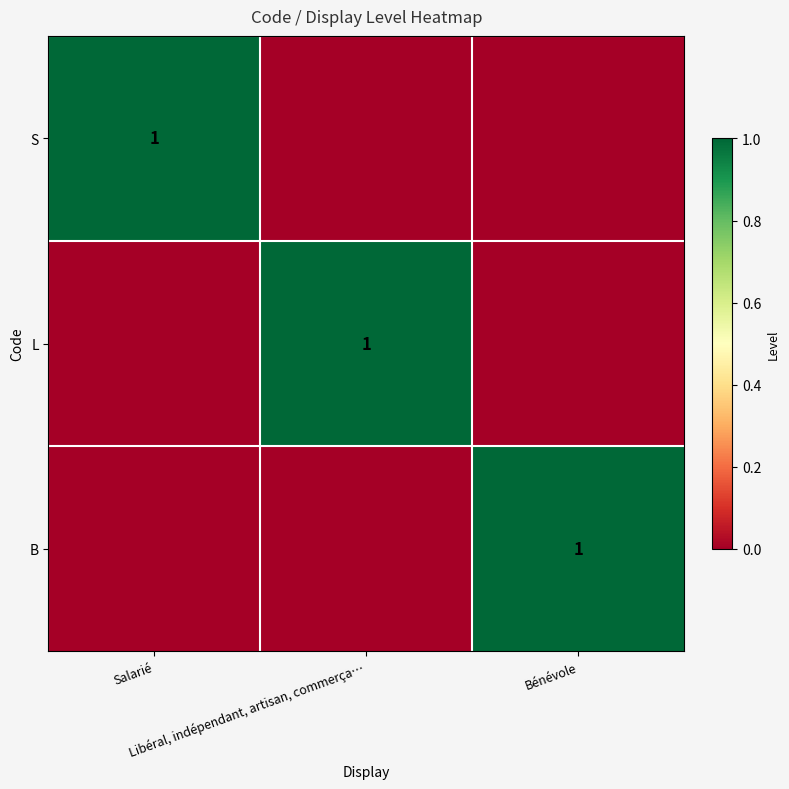

Which has a higher value, Bénévole or Salarié?

Salarié